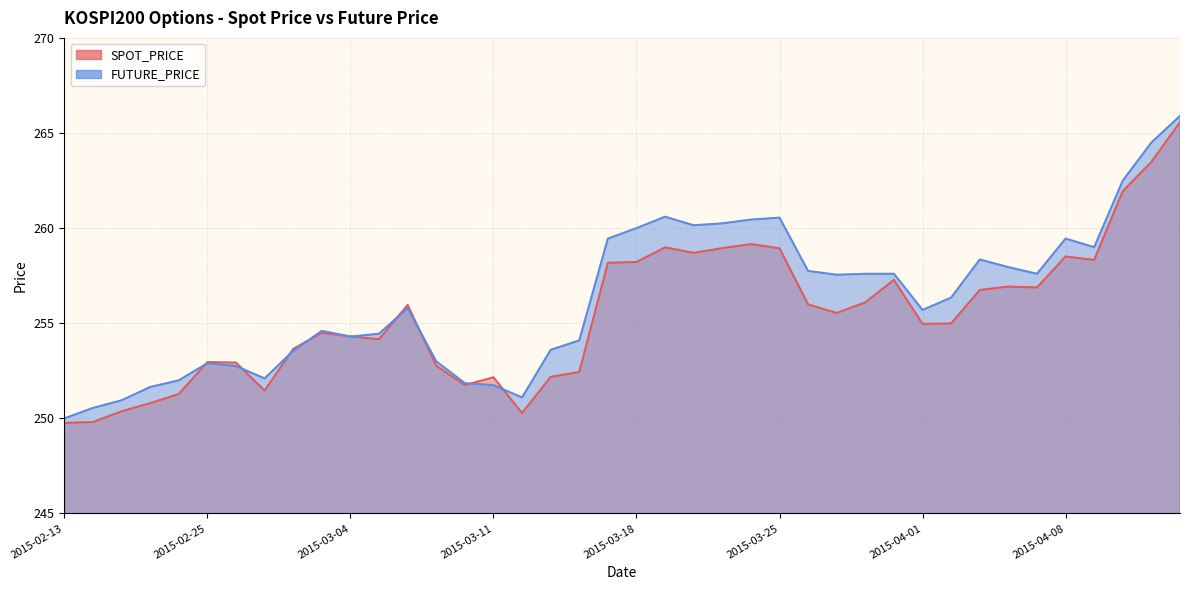

True or false: FUTURE_PRICE and SPOT_PRICE intersect in this chart.

True